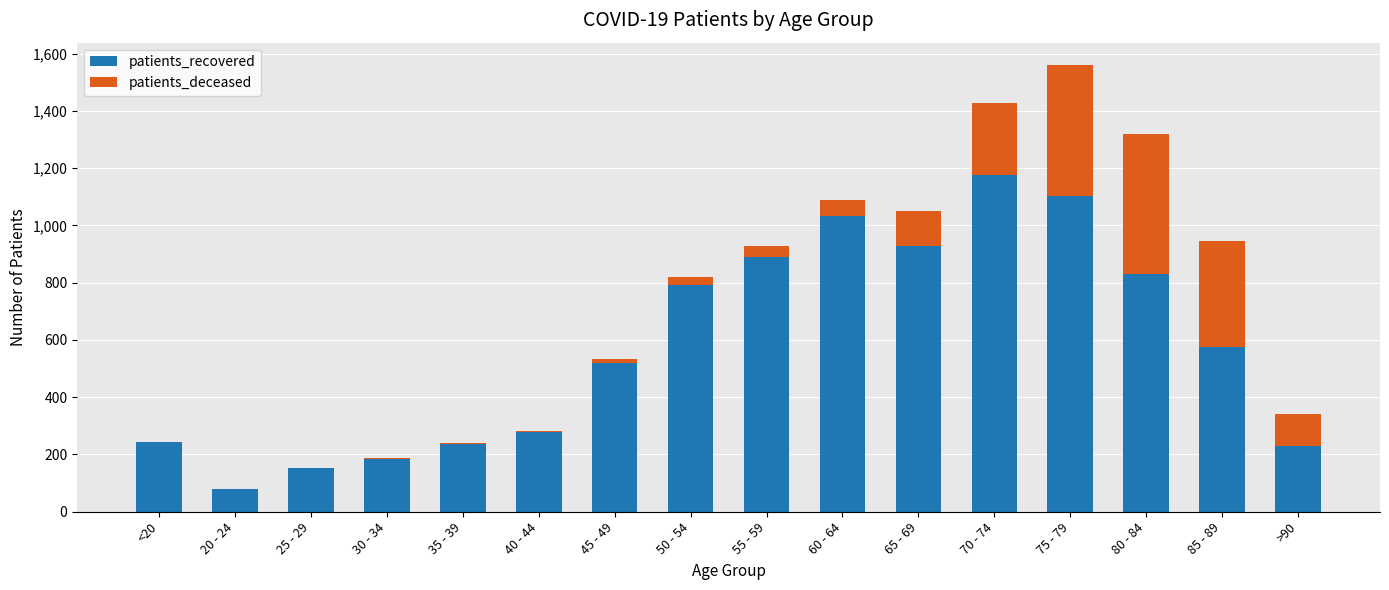

Where is patients_recovered nearest to the value 626?

85 - 89